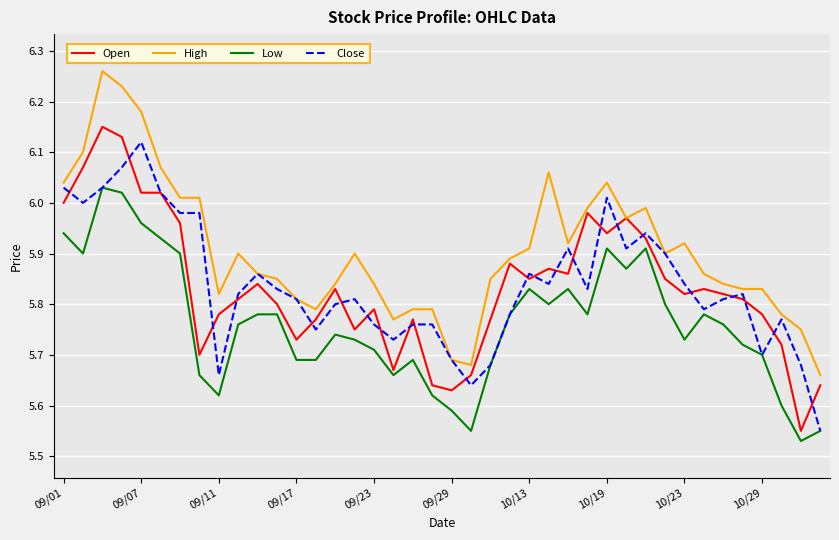

True or false: Low and High intersect in this chart.

False